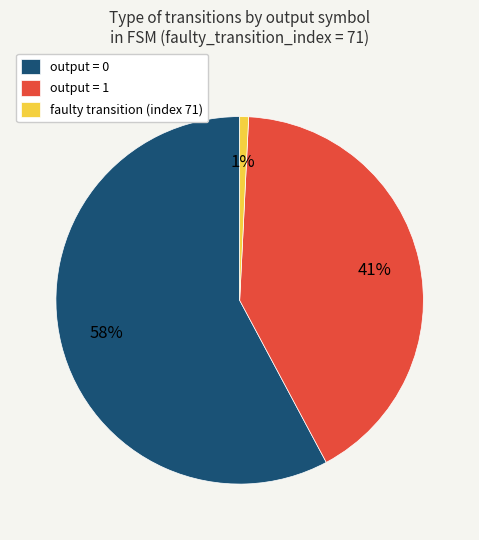

Is it true that output = 1 is 41% of the pie?

True